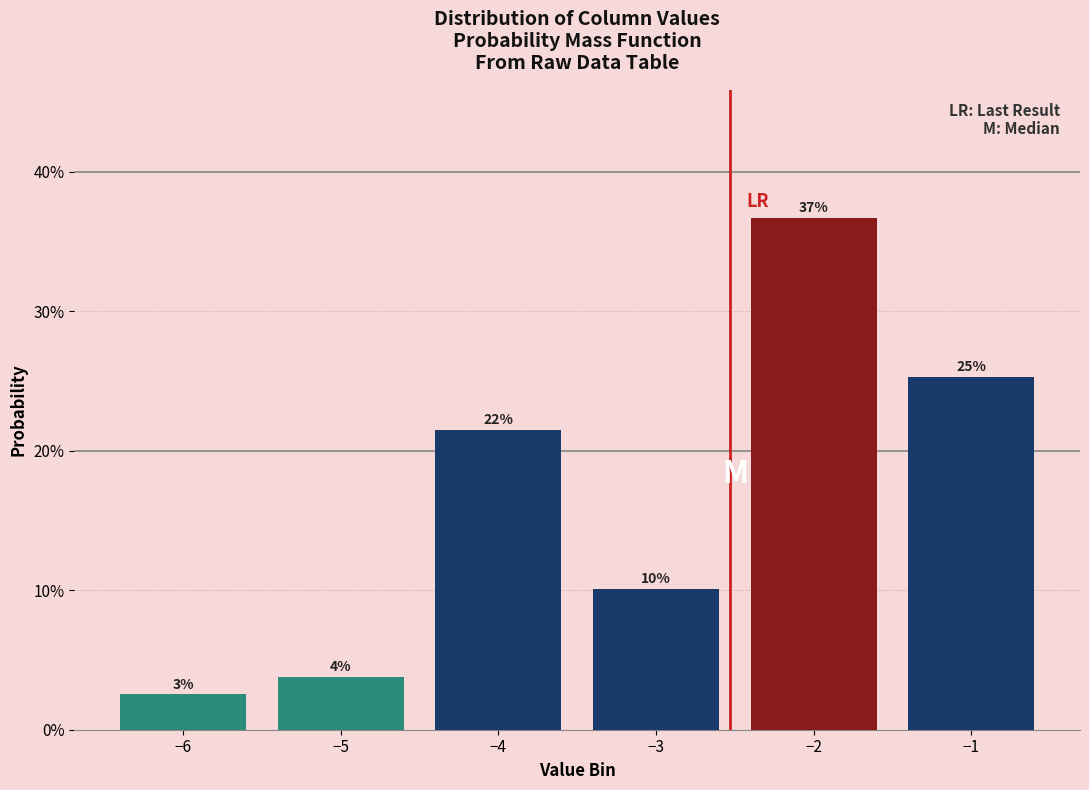

Does the chart contain any negative values?

No